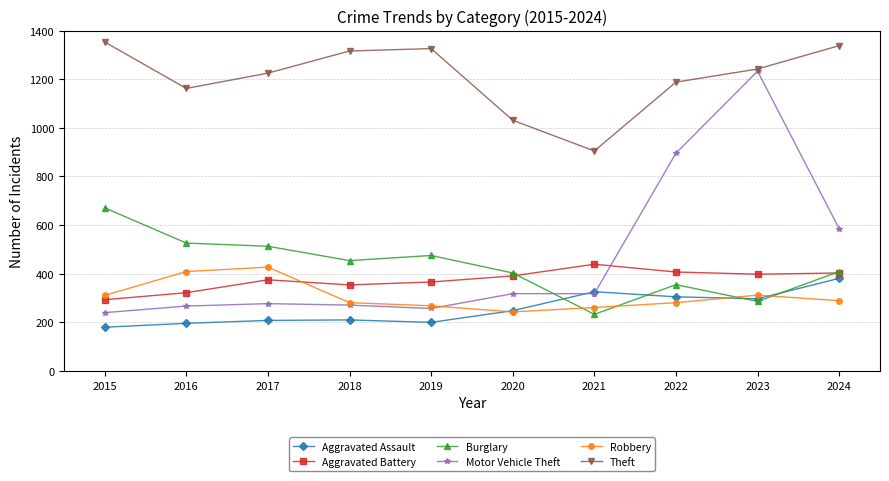

True or false: Burglary and Robbery cross at least once.

True